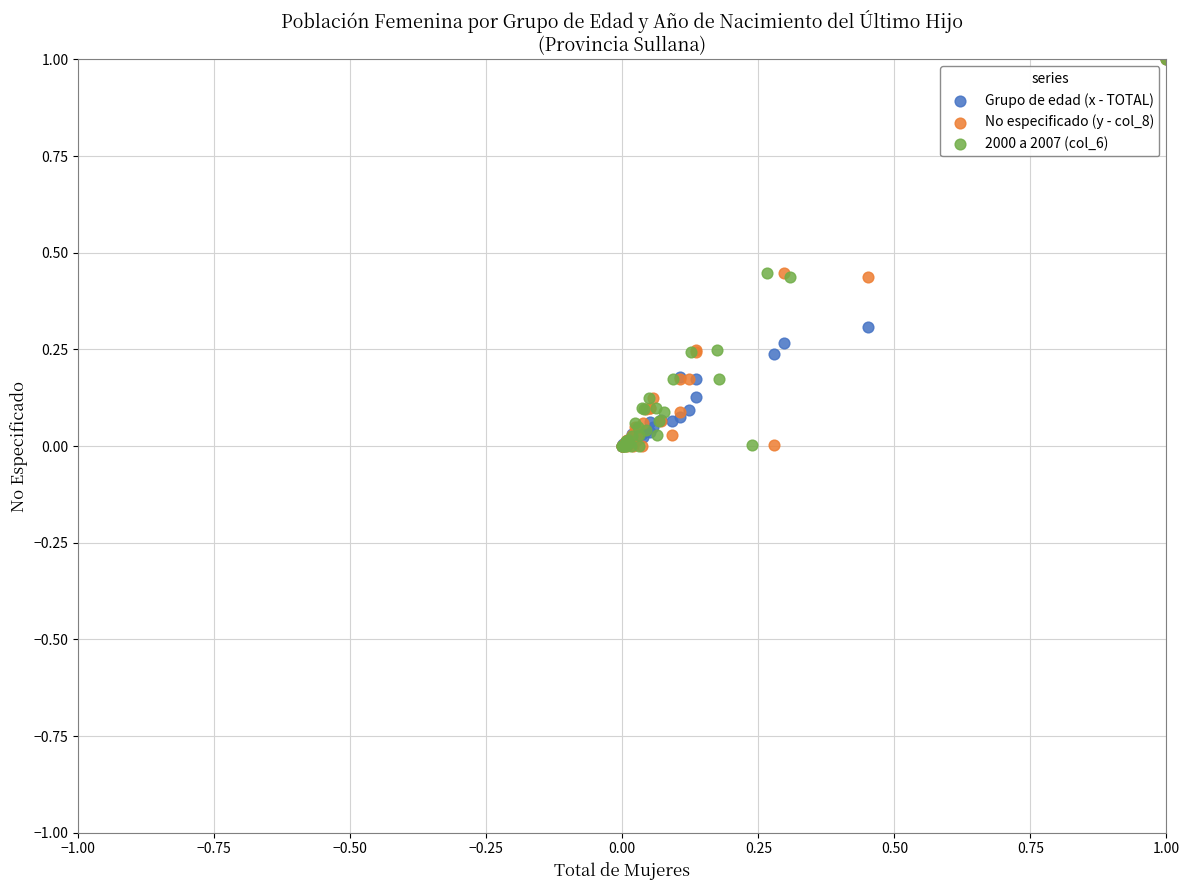

What are all the series names shown in the legend?

Grupo de edad (x - TOTAL), No especificado (y - col_8), 2000 a 2007 (col_6)